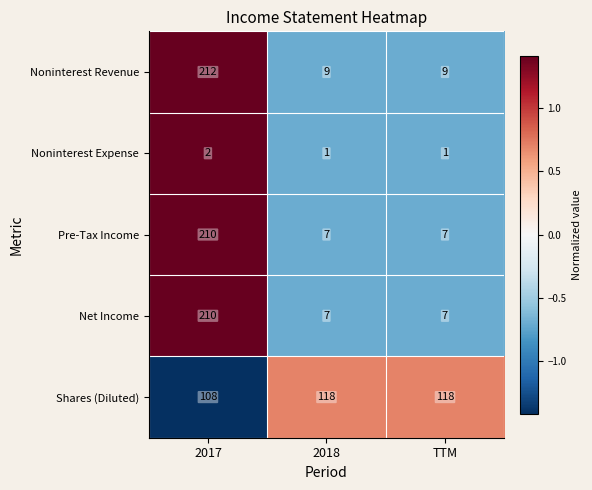

How many Pre-Tax Income values are between 7 and 210?

3